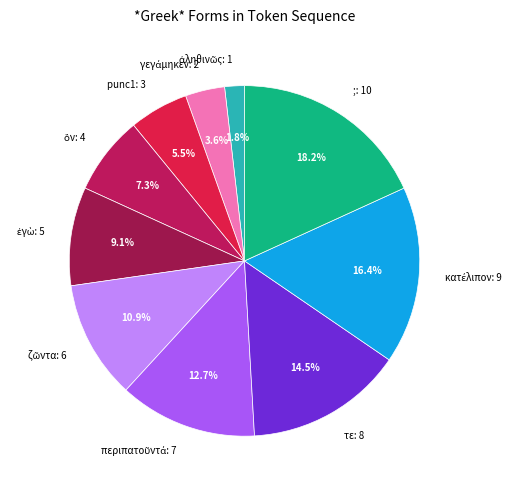

What percentage is NOT represented by ;: 10?

81.8%